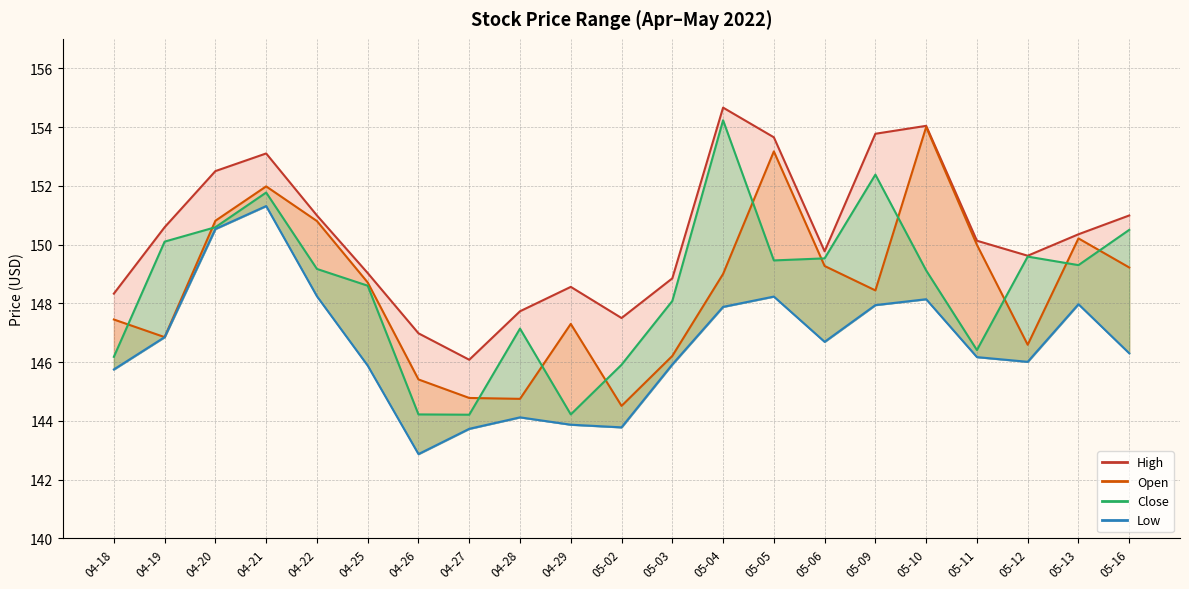

What is the minimum value shown in the chart?

142.9